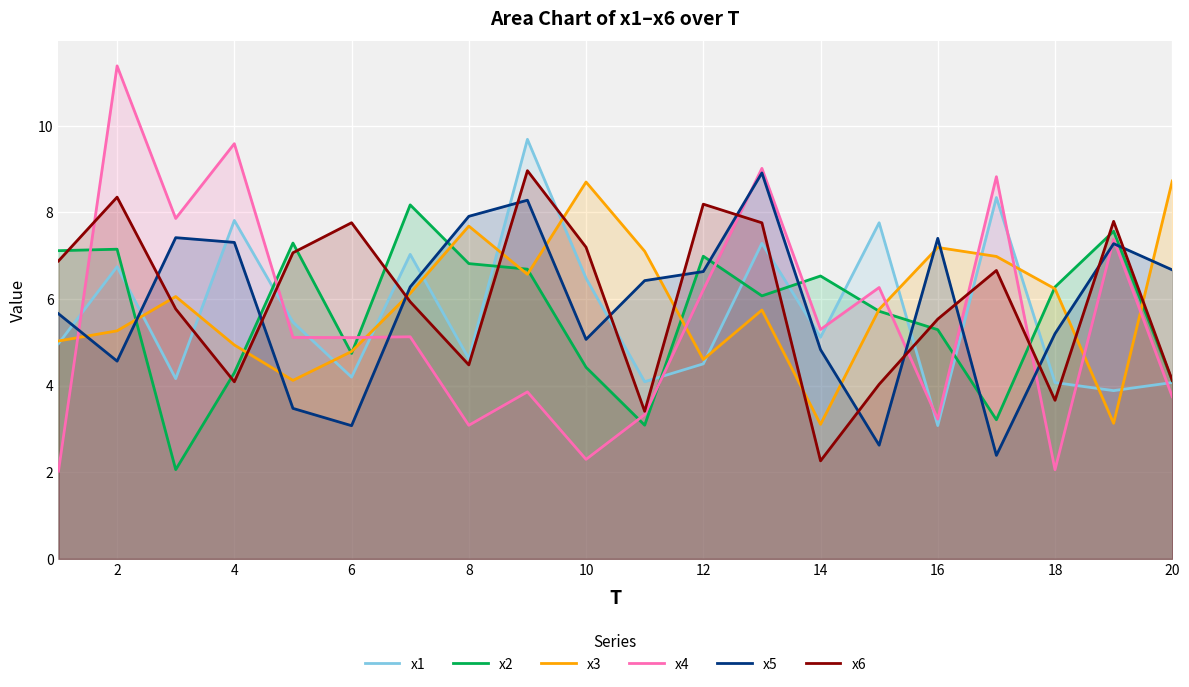

True or false: x4 has a value of 3.7 at 20.

True